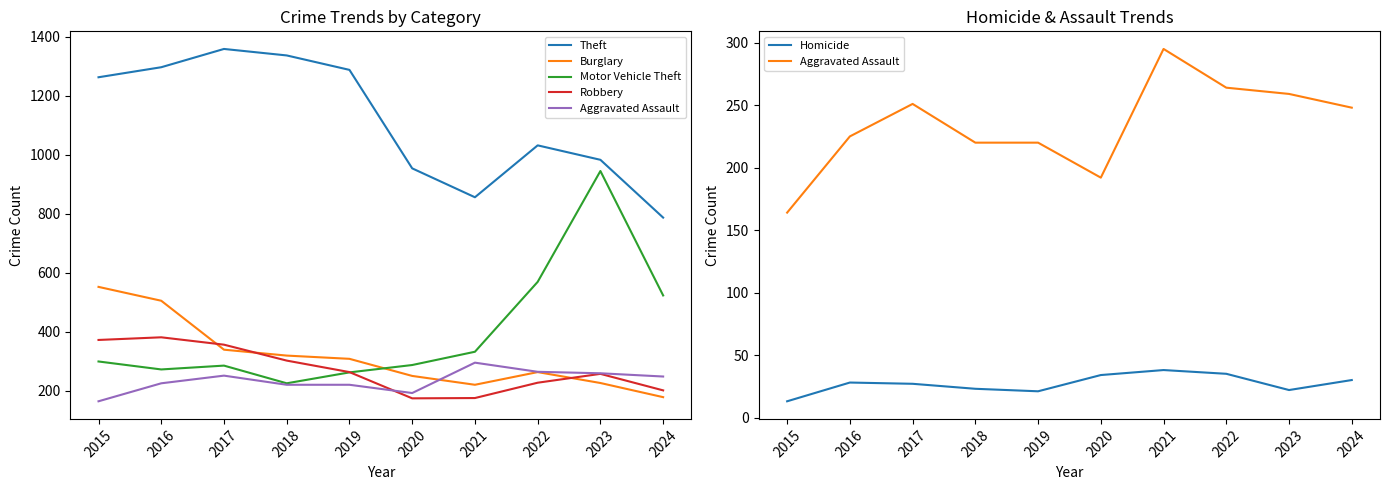

Reading right to left, list all the values displayed in this chart.

Theft: 2024=787	2023=983	2022=1032	2021=856	2020=954	2019=1288	2018=1337	2017=1359	2016=1297	2015=1263
Burglary: 2024=178	2023=226	2022=263	2021=220	2020=250	2019=308	2018=319	2017=339	2016=505	2015=552
Motor Vehicle Theft: 2024=523	2023=945	2022=569	2021=332	2020=287	2019=262	2018=225	2017=285	2016=272	2015=299
Robbery: 2024=201	2023=257	2022=227	2021=175	2020=174	2019=263	2018=302	2017=356	2016=381	2015=372
Aggravated Assault: 2024=248	2023=259	2022=264	2021=295	2020=192	2019=220	2018=220	2017=251	2016=225	2015=164
Homicide: 2024=30	2023=22	2022=35	2021=38	2020=34	2019=21	2018=23	2017=27	2016=28	2015=13